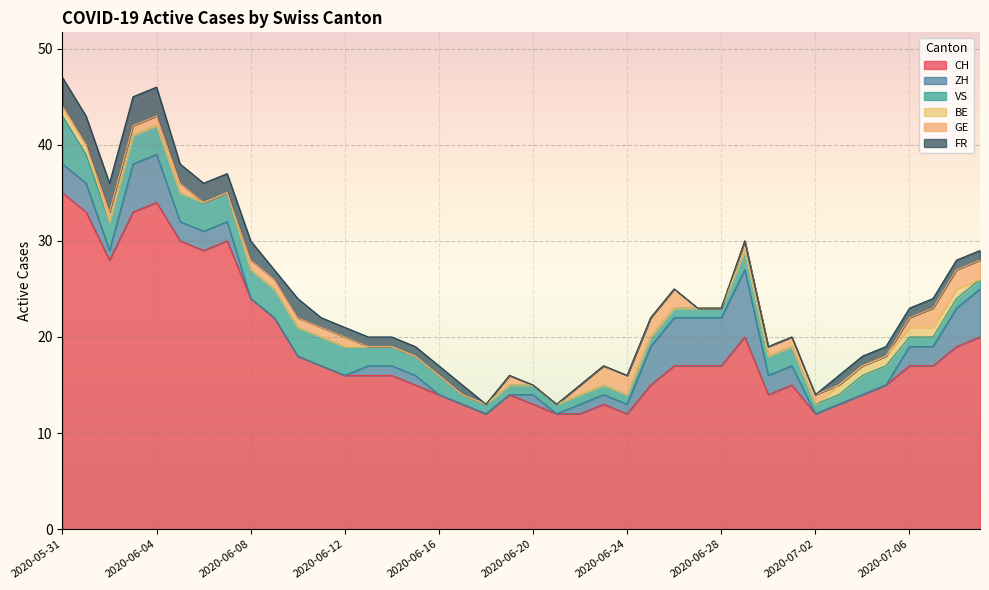

The value of FR at 2020-07-01 is 2. True or false?

False